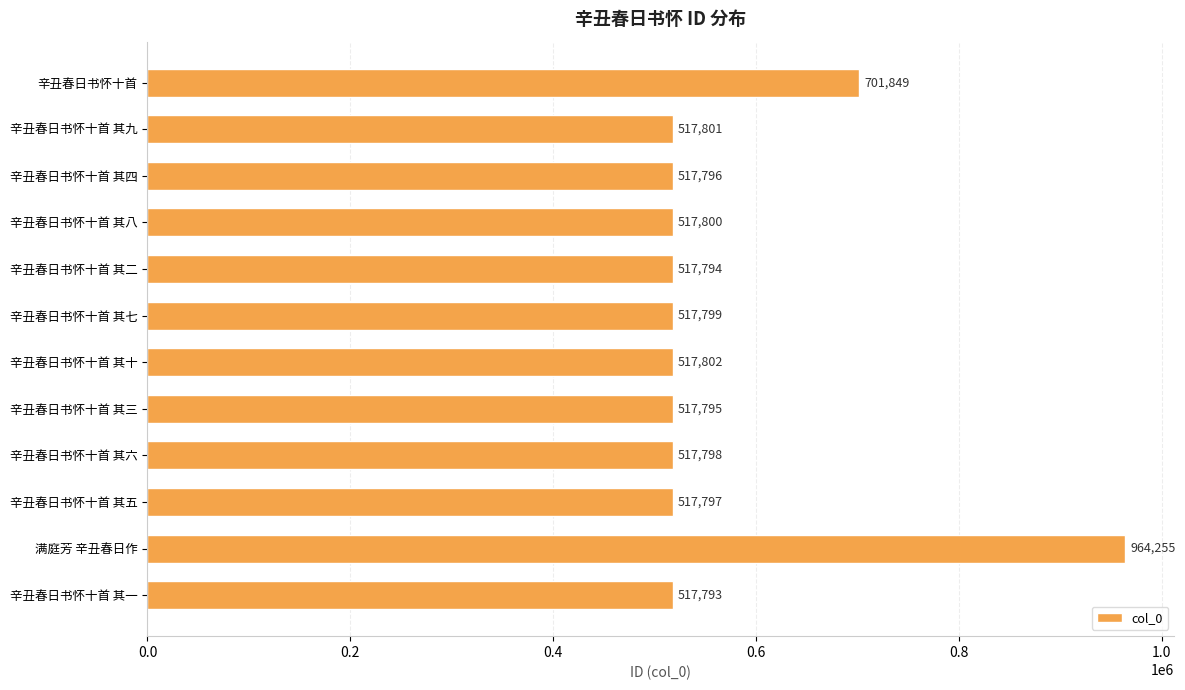

List the labels in order of value, largest first.

满庭芳 辛丑春日作, 辛丑春日书怀十首, 辛丑春日书怀十首 其十, 辛丑春日书怀十首 其九, 辛丑春日书怀十首 其八, 辛丑春日书怀十首 其七, 辛丑春日书怀十首 其六, 辛丑春日书怀十首 其五, 辛丑春日书怀十首 其四, 辛丑春日书怀十首 其三, 辛丑春日书怀十首 其二, 辛丑春日书怀十首 其一